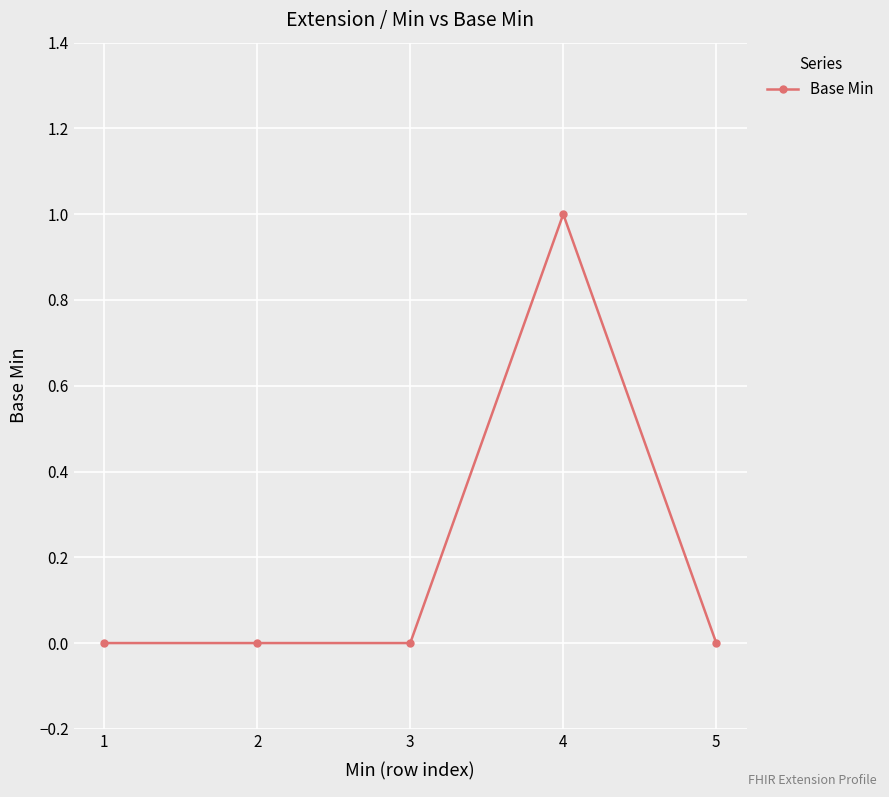

Which has a higher value, 4 or 2?

4